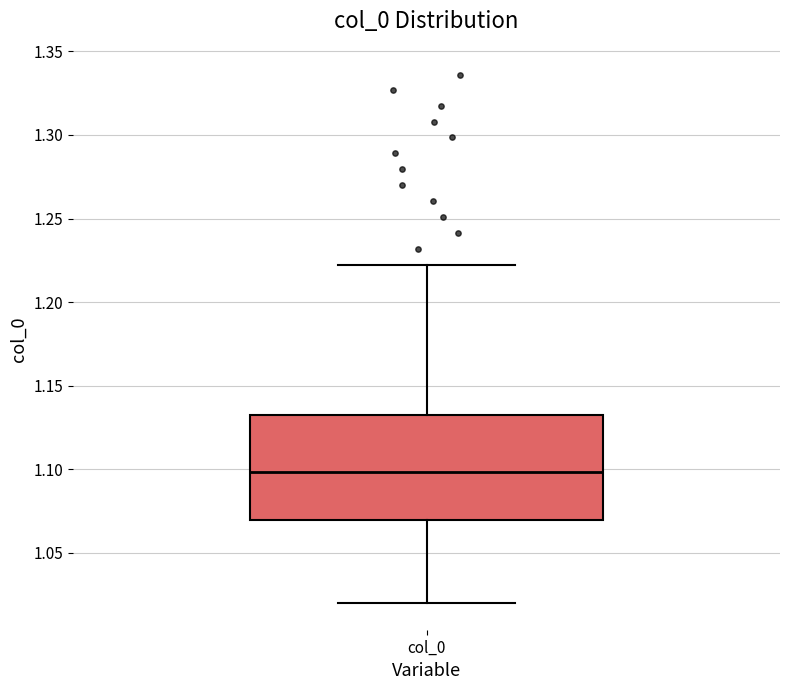

Where does the upper whisker of the box for col_0 end on the y-axis? The values are not printed on the chart, so give them approximately, as read against the axis.

1.22